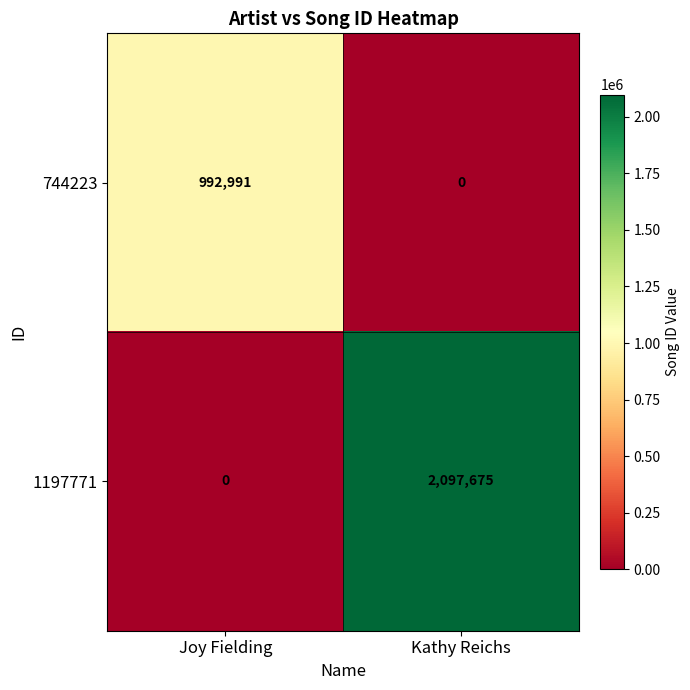

Reading left to right, list all the values displayed in this chart.

744223: Joy Fielding=992991	Kathy Reichs=0
1197771: Joy Fielding=0	Kathy Reichs=2097675